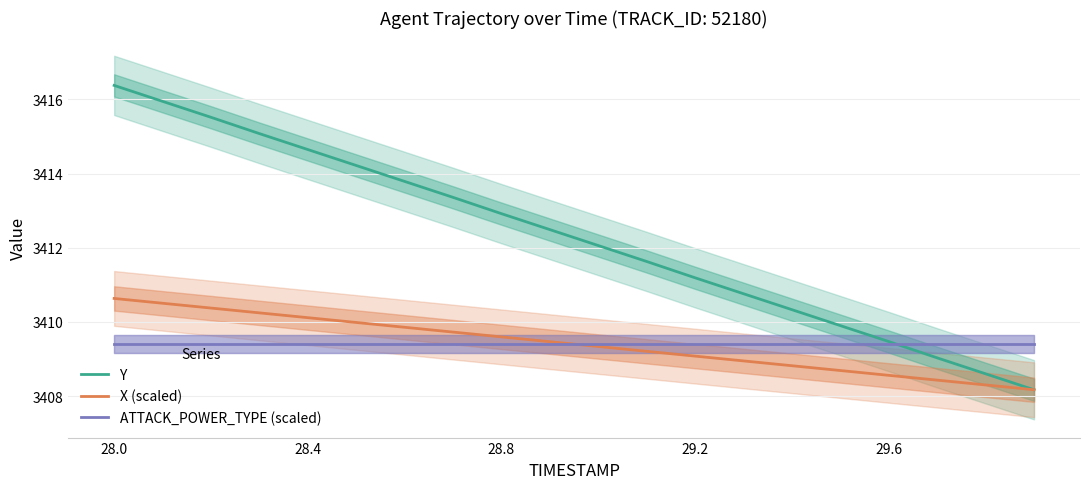

The value of ATTACK_POWER_TYPE (scaled) at 29.6 is 1038.8. True or false?

False